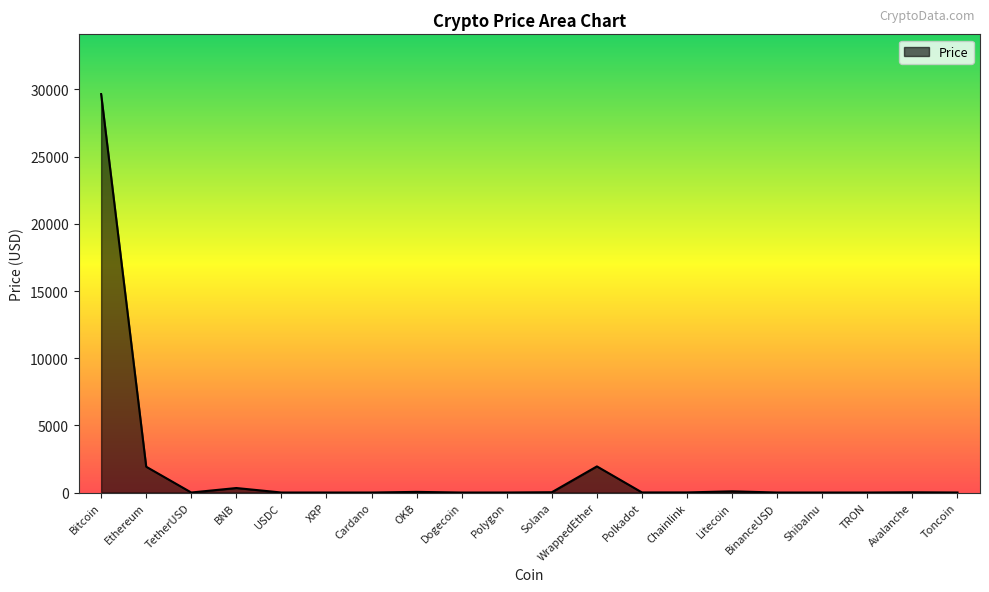

How many lines are shown in the chart?

1